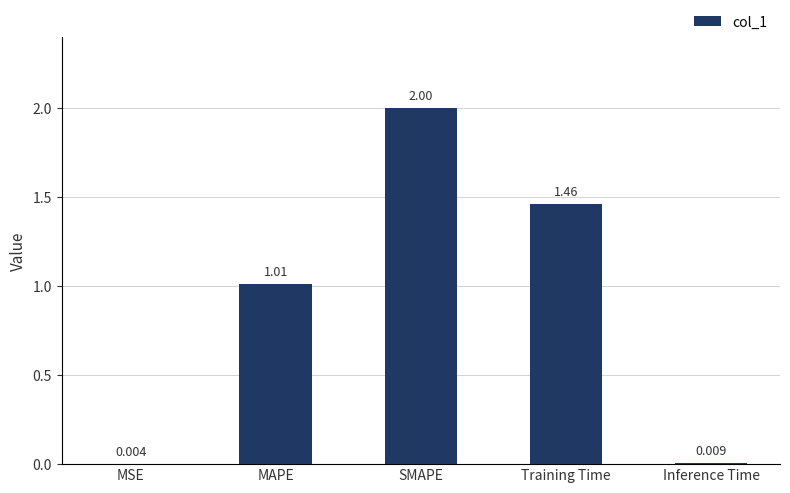

How many data points are above 1?

3